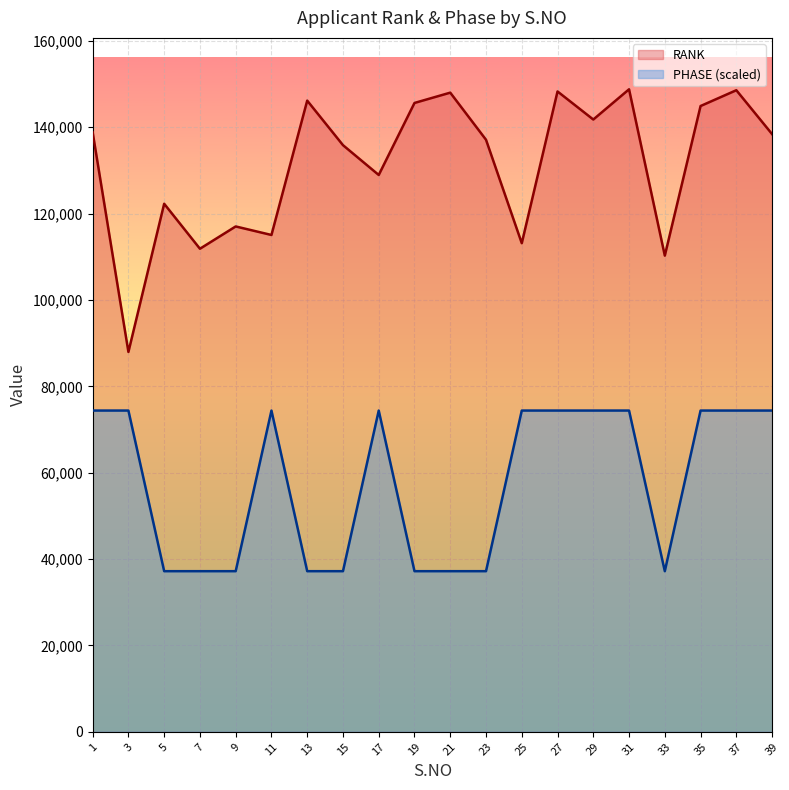

Which category has the lowest value in the RANK series?

3